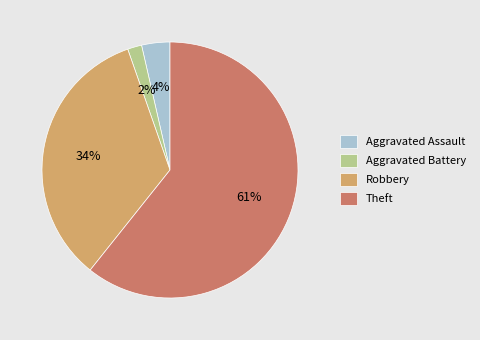

To the nearest percent, what is the combined percentage of Aggravated Assault and Theft?

64%